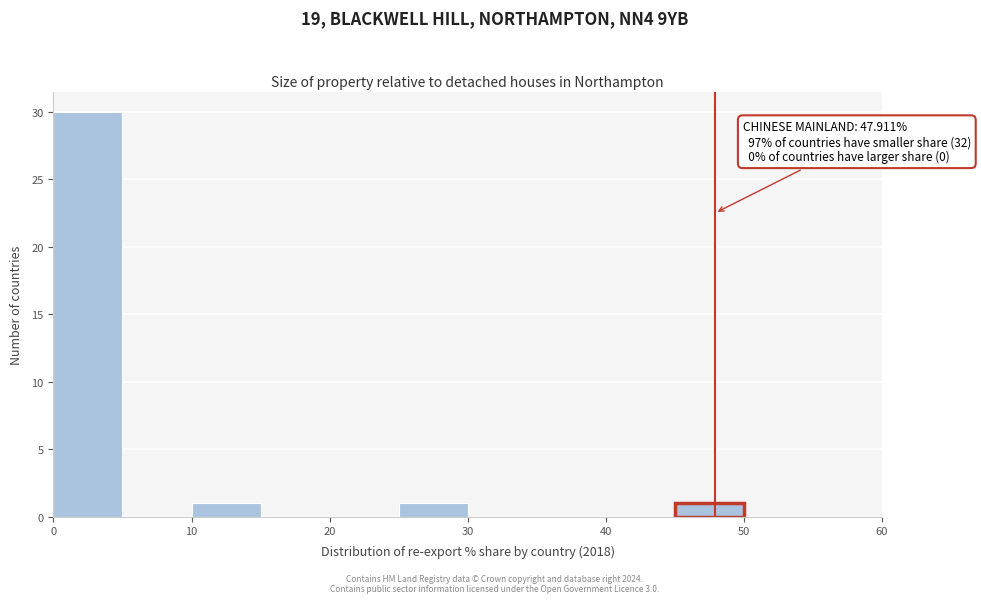

Over which range of the x-axis is the bar tallest?

0 to 5